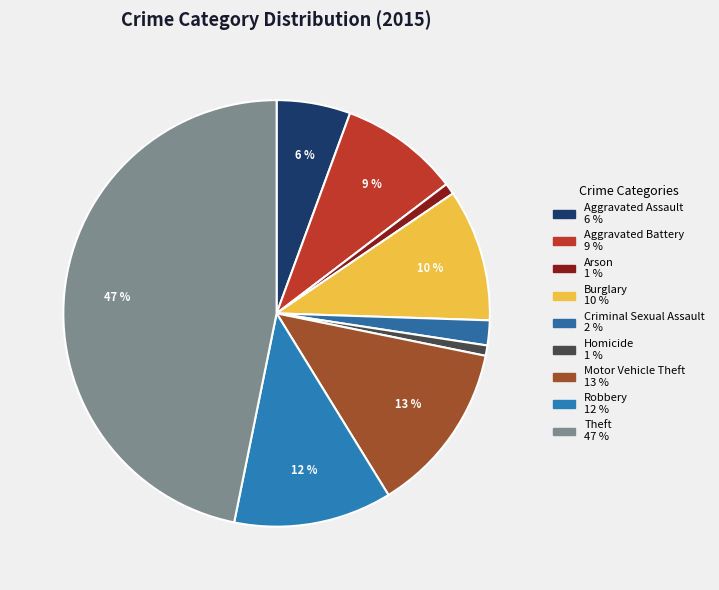

Approximately how many times larger is the value at Homicide compared to Aggravated Battery?

0.1